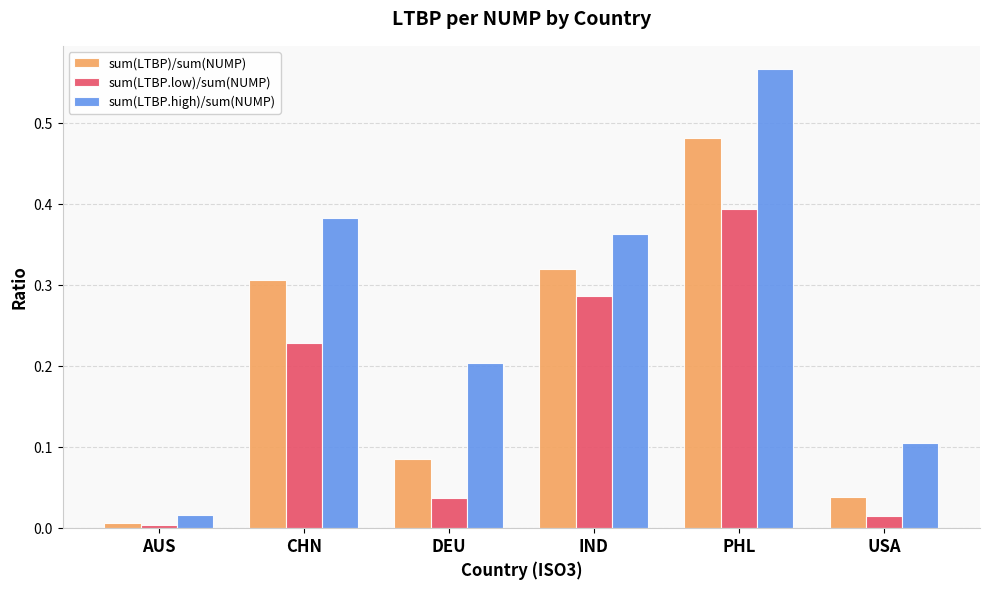

Which category has the lowest value in the sum(LTBP.high)/sum(NUMP) series?

AUS